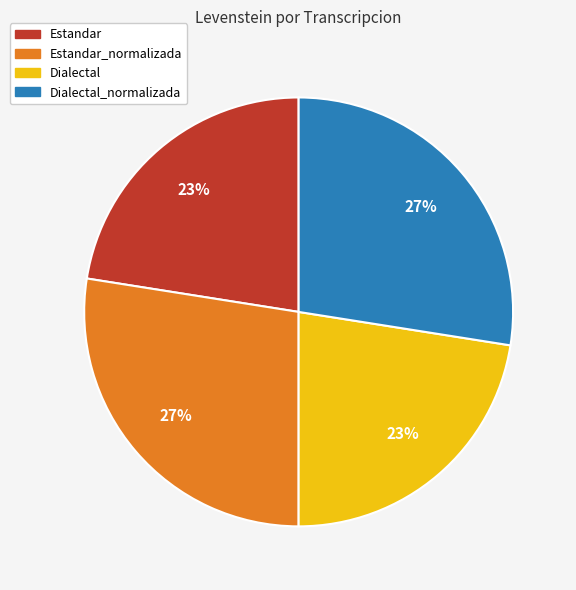

Does any single category account for the majority?

No